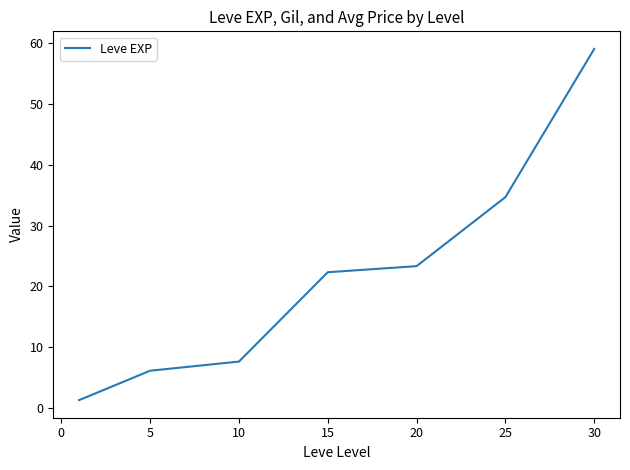

True or false: there are more than 2 points higher than both neighbors.

False